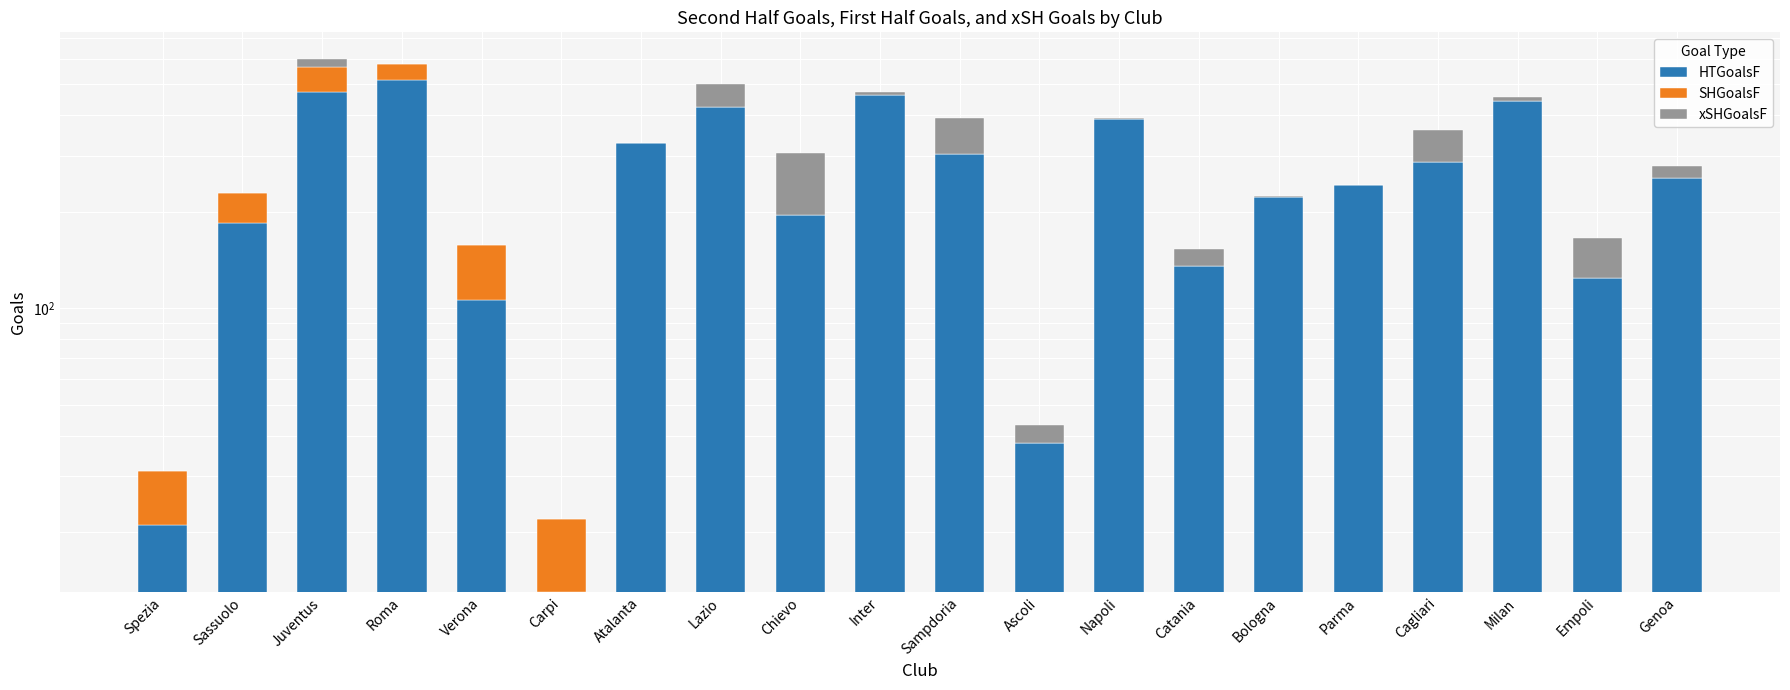

Between Ascoli and Parma, which series saw the biggest shift?

HTGoalsF